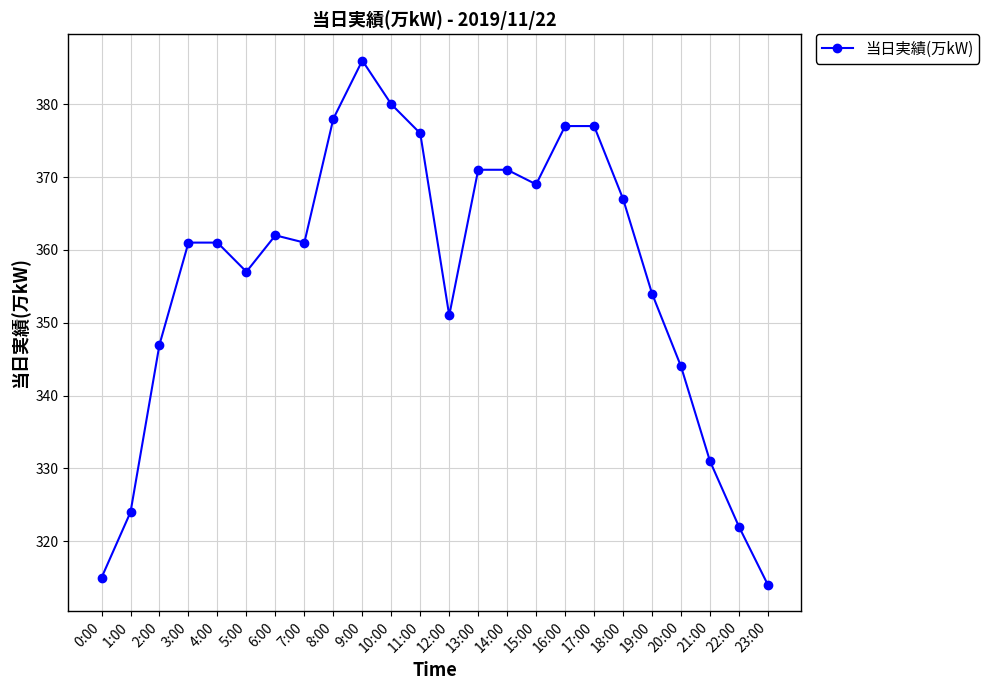

At which category does the chart reach its peak across all series?

9:00